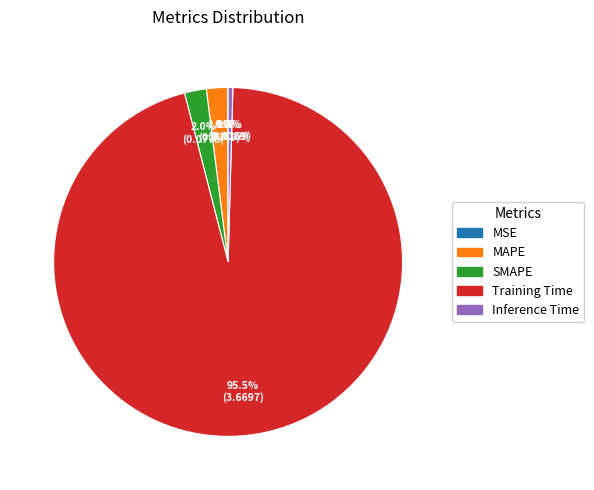

True or false: Training Time accounts for 81% of the total.

False